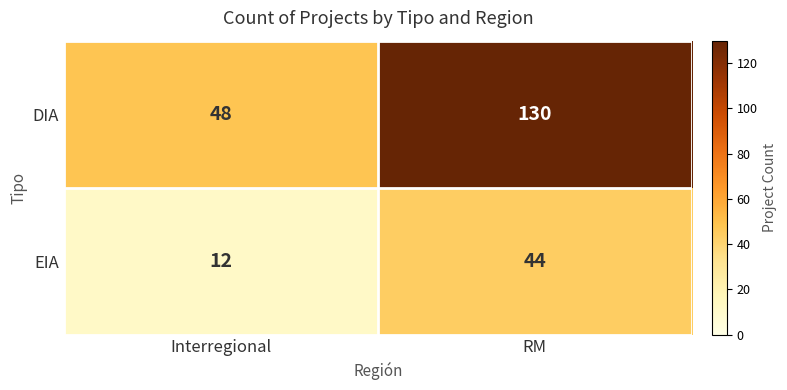

Reading left to right, extract all data points from this chart.

DIA: Interregional=48	RM=130
EIA: Interregional=12	RM=44